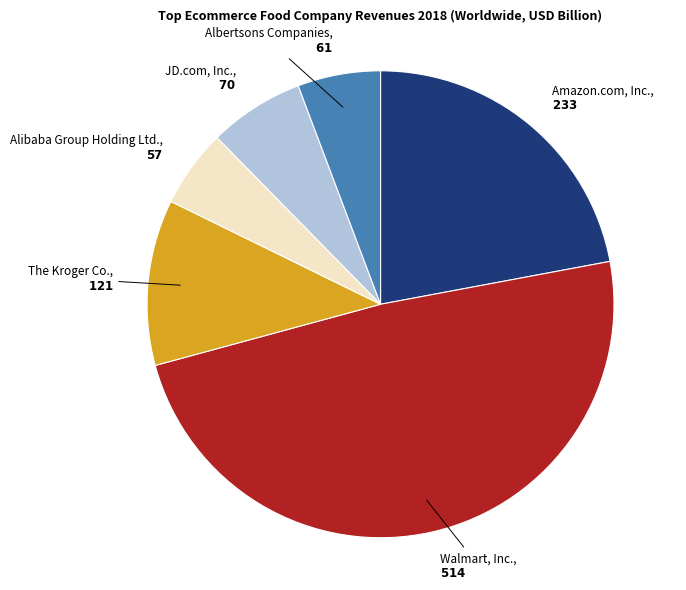

Is there a majority slice in this chart?

No